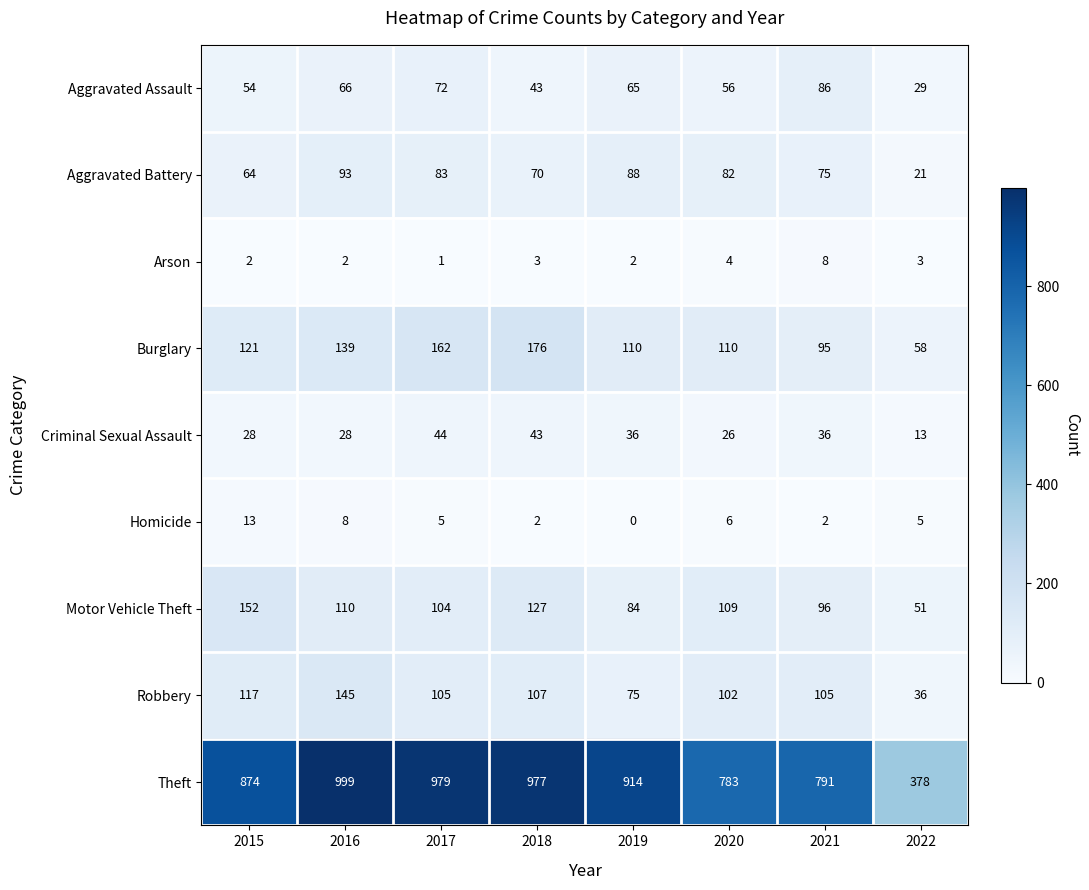

How many series are shown in this chart?

9